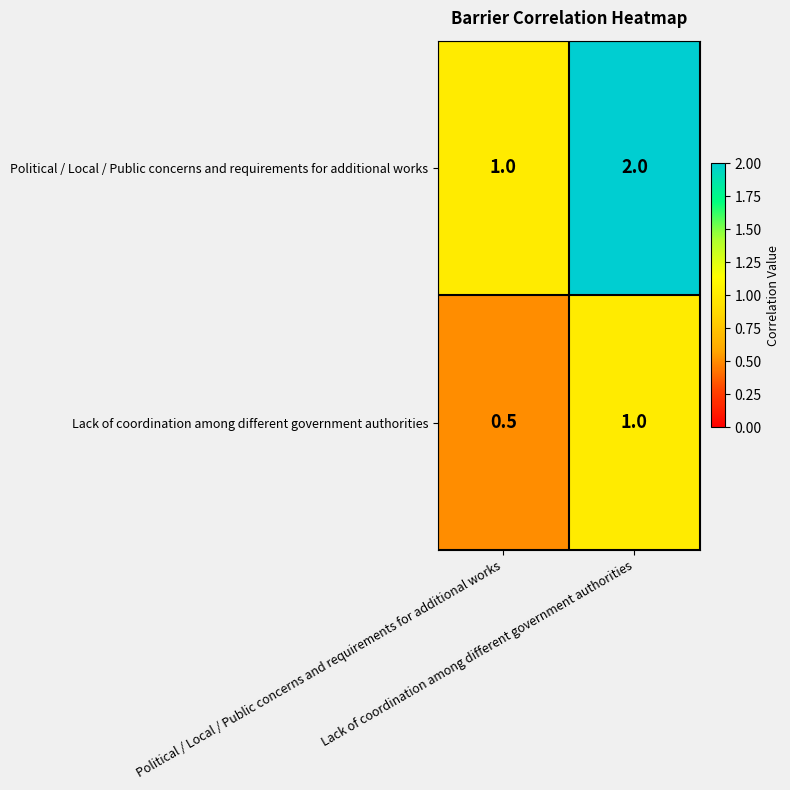

What is the spread (max minus min) of values at Political / Local / Public concerns and requirements for additional works?

0.5